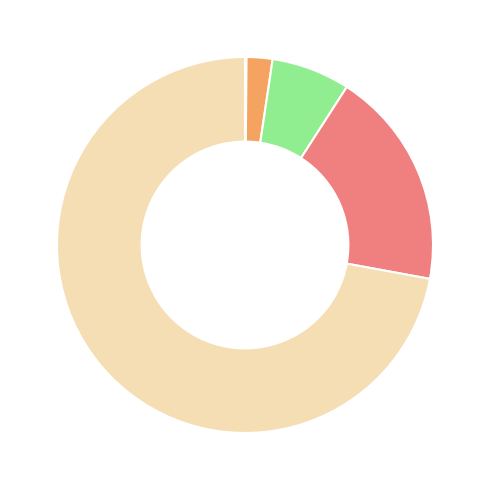

Is there any slice that represents more than half of the pie?

Yes